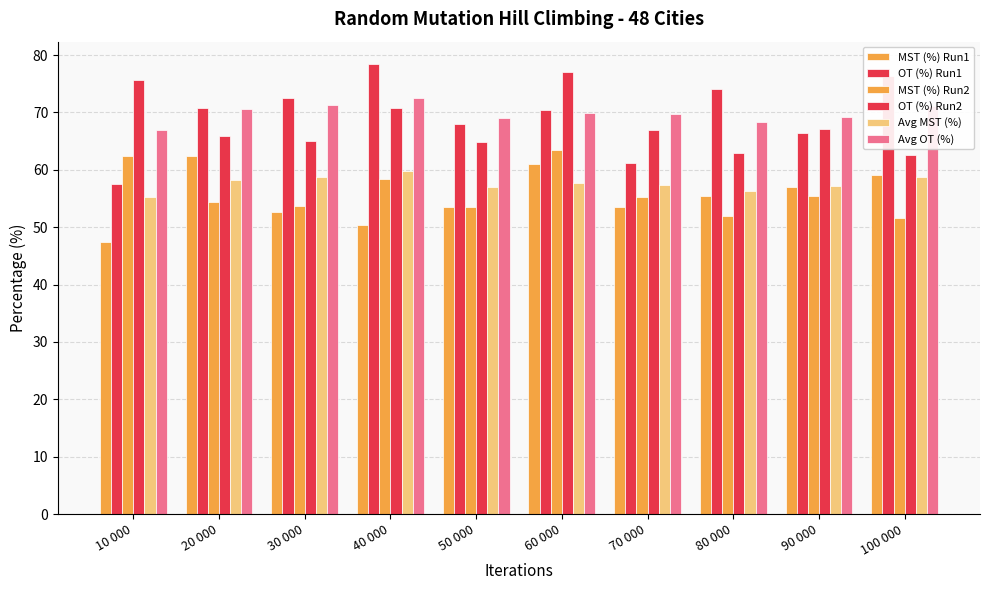

Which category has the lowest value across all series?

10 000